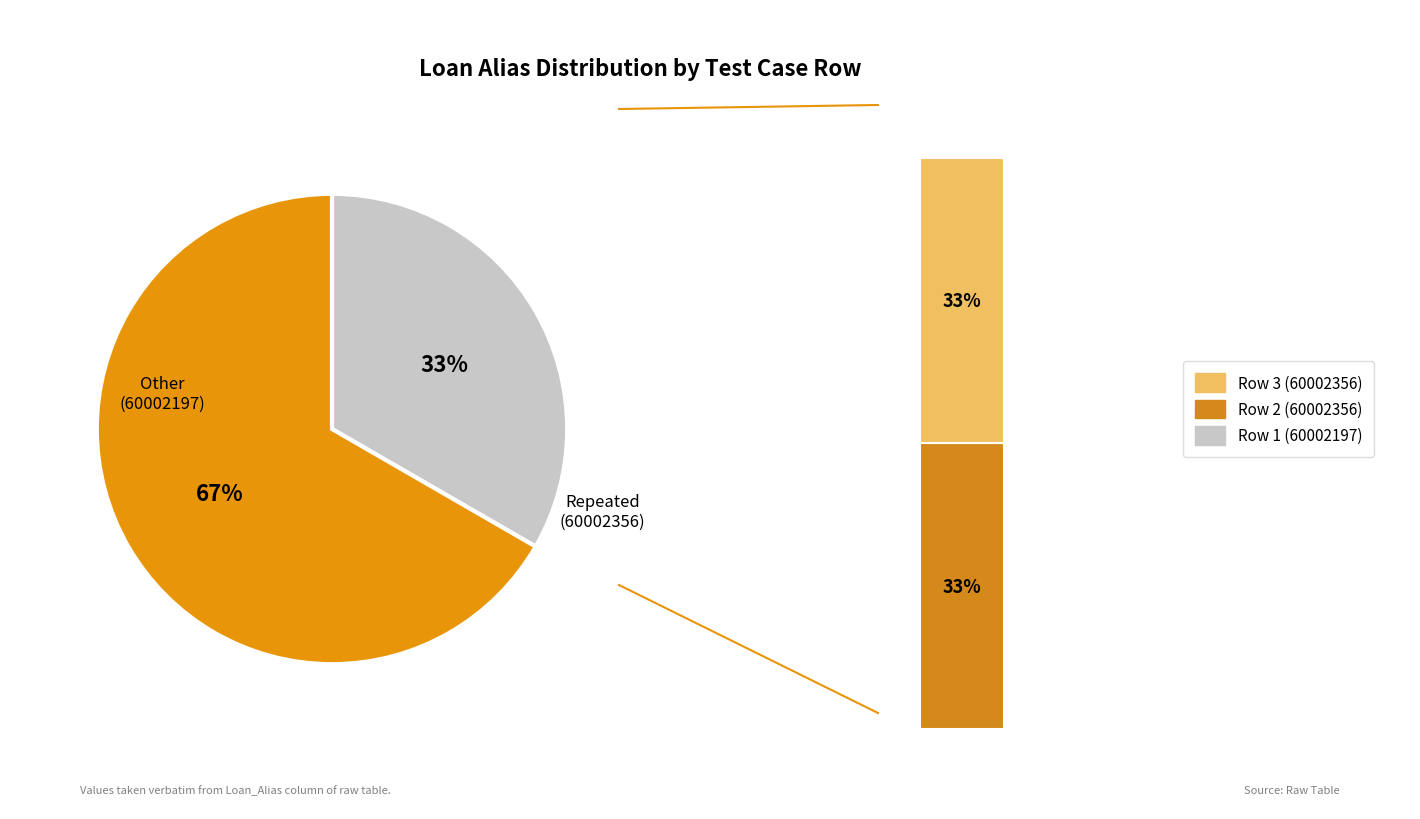

Between 1 and 2, which is larger?

2